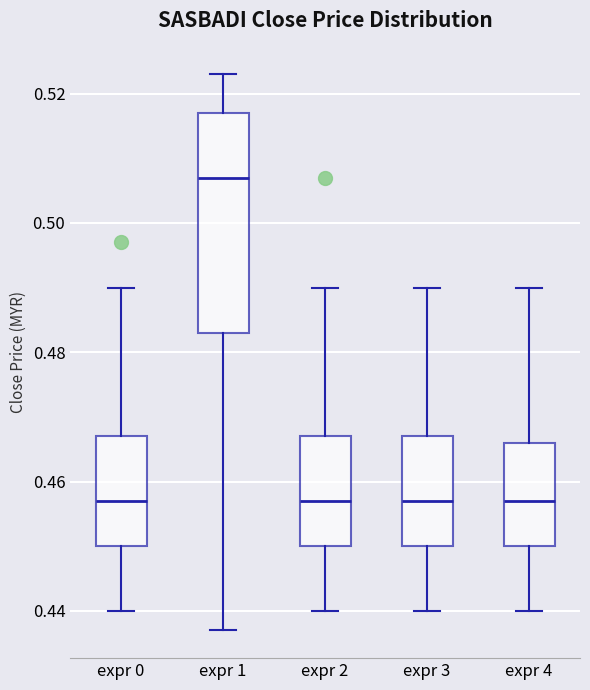

Which box is the tallest, from its lower edge to its upper edge?

expr 1